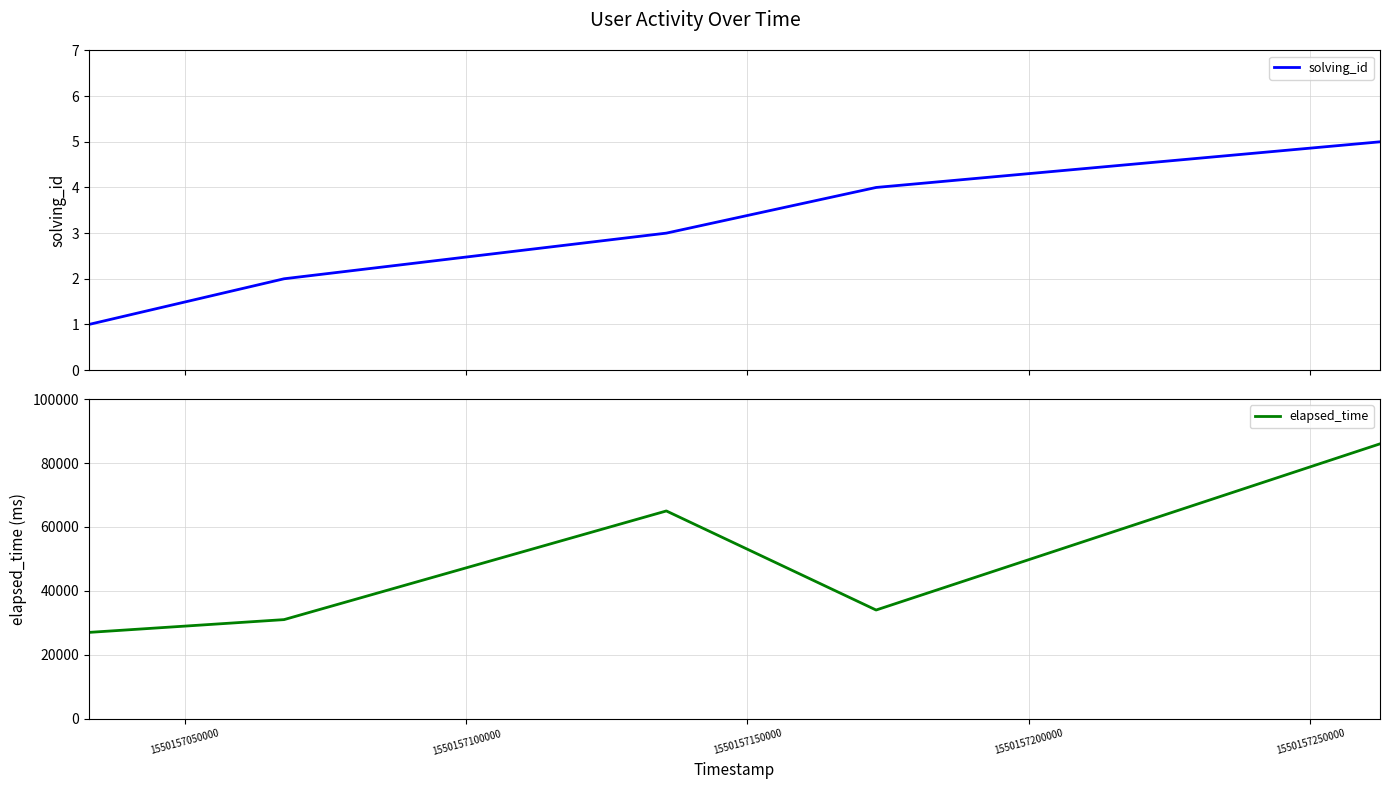

Which series has the largest range (max minus min)?

elapsed_time